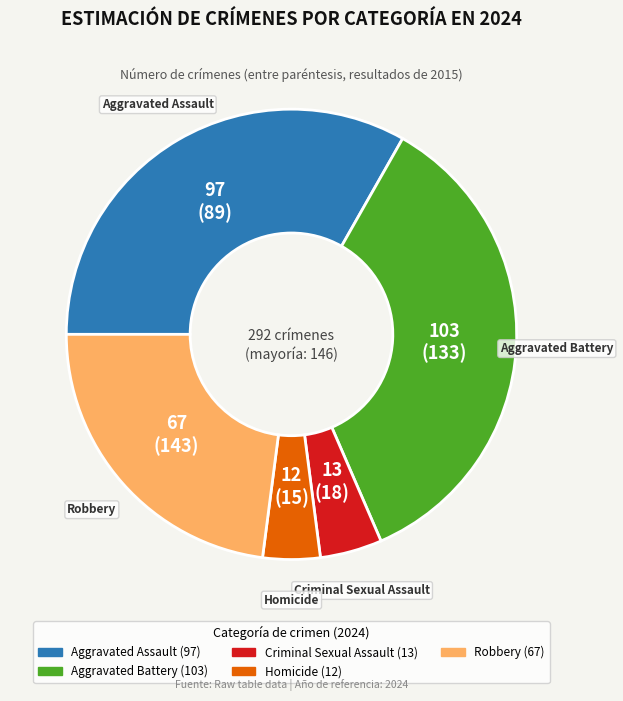

Does Criminal Sexual Assault represent more than half of the total?

No